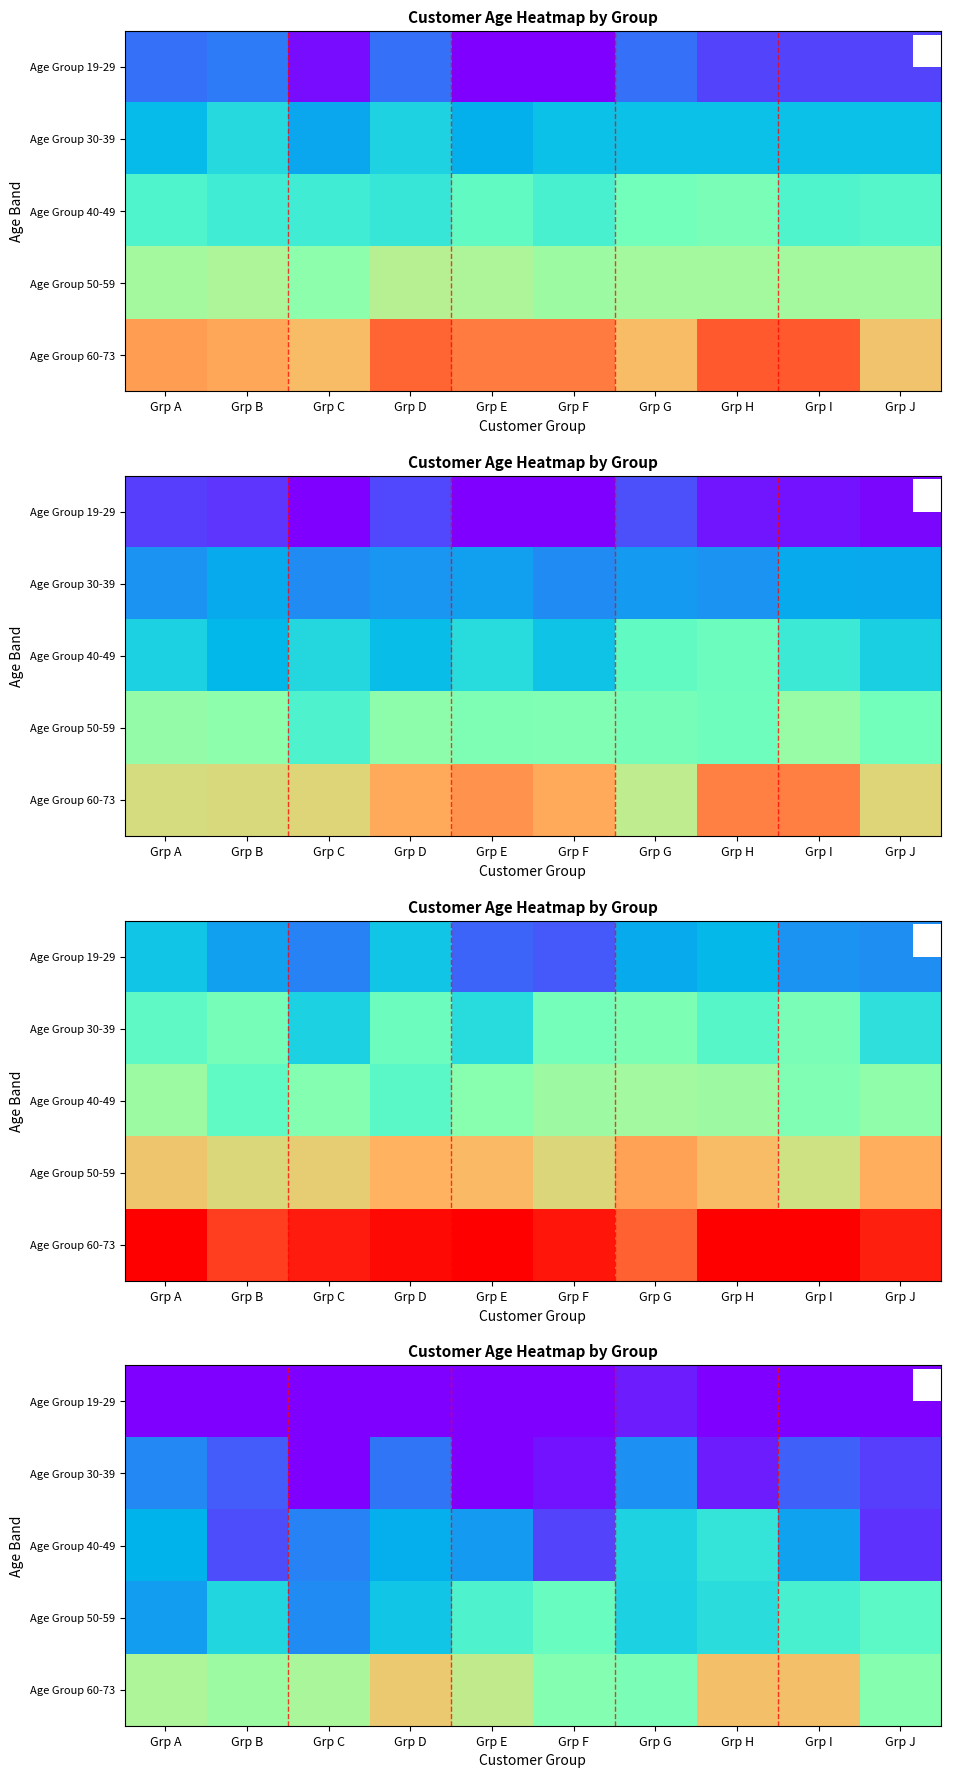

Reading left to right, transcribe all the data shown in this chart.

row_0: Grp A=19.0	Grp B=19.0	Grp C=19.0	Grp D=19.0	Grp E=19.0	Grp F=19.0	Grp G=21.2	Grp H=19.0	Grp I=19.0	Grp J=19.0
row_1: Grp A=30.0	Grp B=26.3	Grp C=19.0	Grp D=28.5	Grp E=19.0	Grp F=20.7	Grp G=30.9	Grp H=21.2	Grp I=26.6	Grp J=23.8
row_2: Grp A=34.4	Grp B=25.0	Grp C=29.6	Grp D=33.7	Grp E=31.7	Grp F=24.5	Grp G=38.0	Grp H=40.5	Grp I=32.5	Grp J=23.0
row_3: Grp A=31.9	Grp B=38.4	Grp C=30.2	Grp D=36.3	Grp E=43.7	Grp F=46.8	Grp G=37.7	Grp H=39.5	Grp I=43.0	Grp J=45.4
row_4: Grp A=55.2	Grp B=53.1	Grp C=54.7	Grp D=62.2	Grp E=57.3	Grp F=50.0	Grp G=48.9	Grp H=63.4	Grp I=63.5	Grp J=50.3